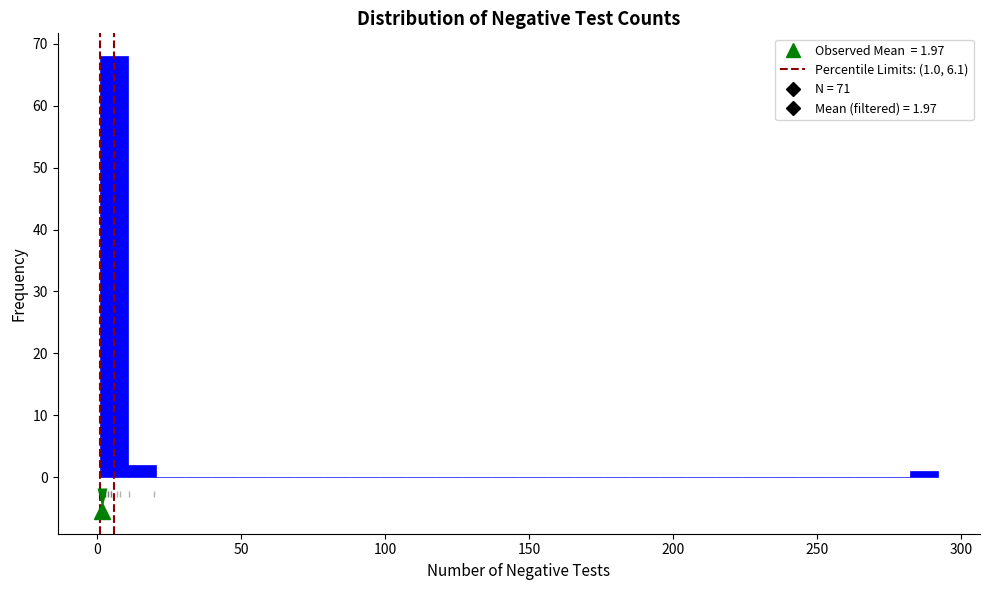

Read against the x-axis, roughly where is the centre of the tallest bar?

5